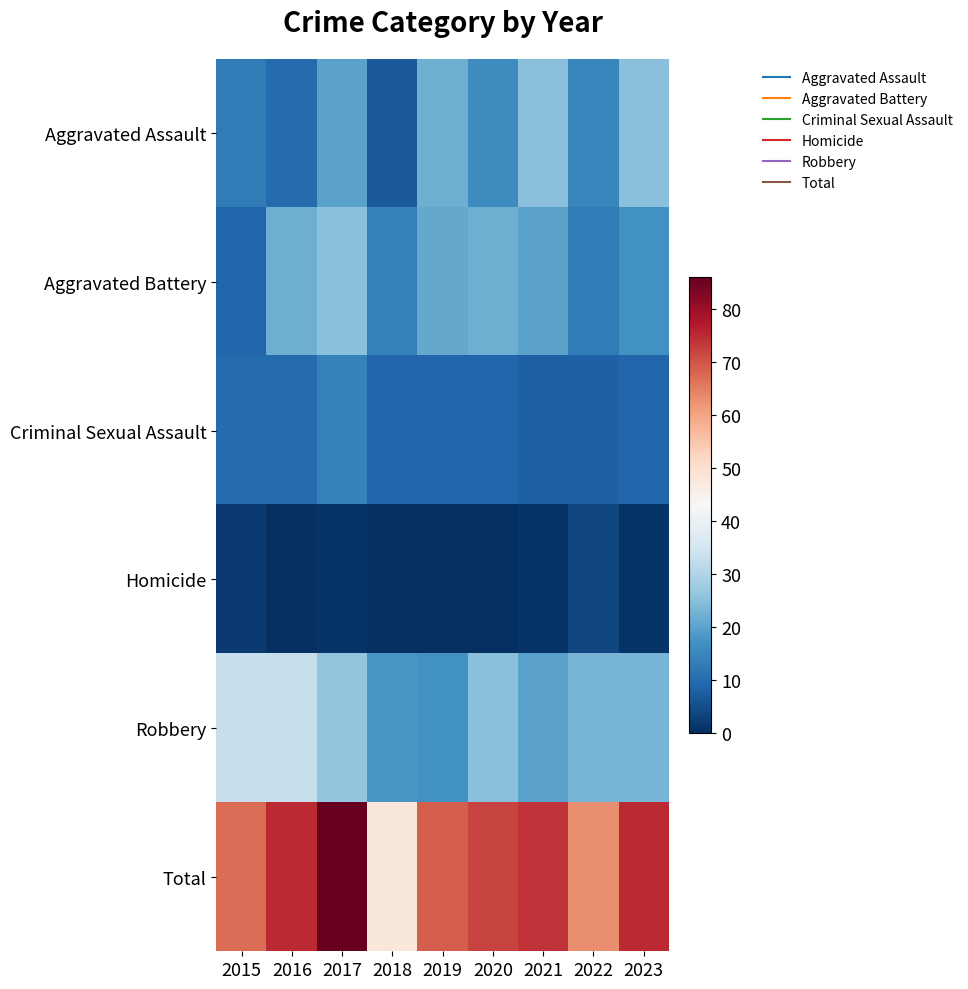

Count the number of categories in the chart.

9